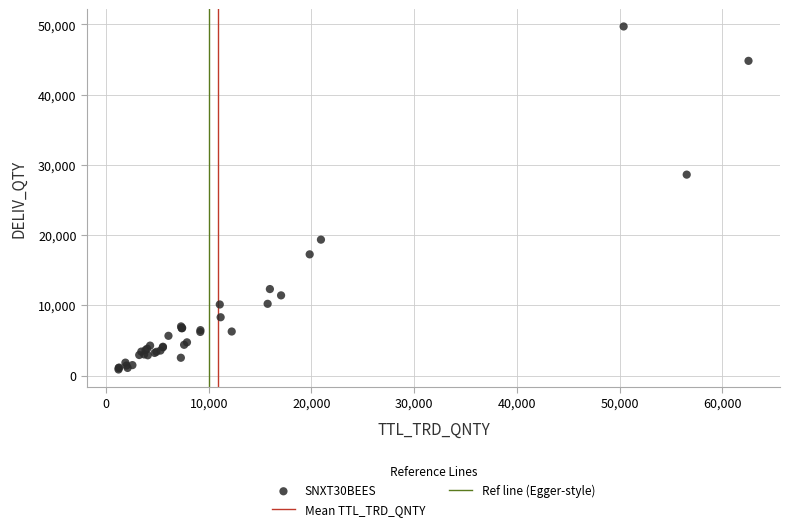

What Y value in the scatter plot is closest to 25287?

28613